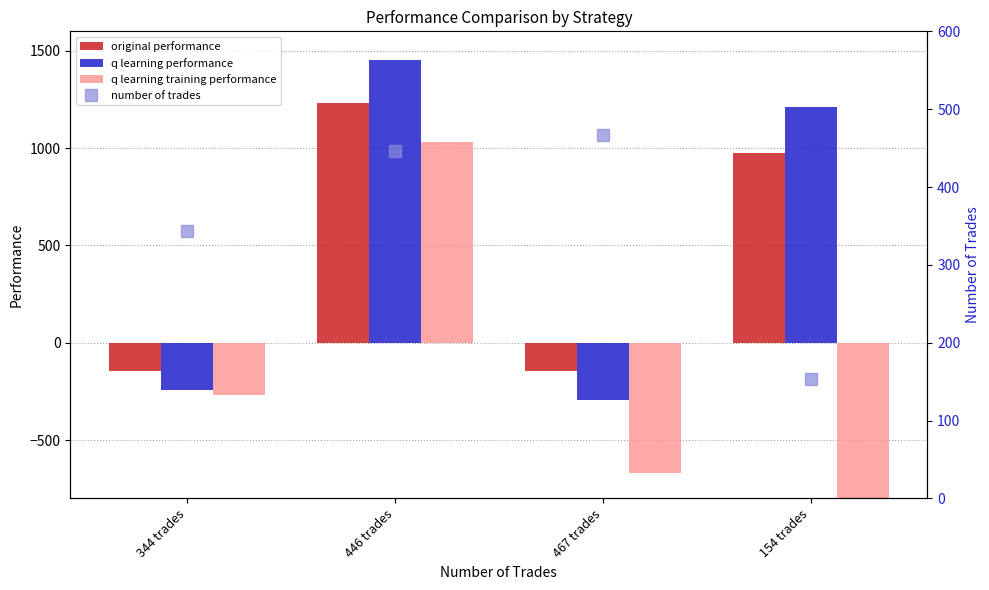

Reading right to left, transcribe all the data shown in this chart.

original performance: 974.7	-146.1	1233.3	-144.6
q learning performance: 1212.4	-292.1	1454.5	-245.0
q learning training performance: -50000.0	-667.4	1029.8	-266.0
number of trades: 154.0	467.0	446.0	344.0